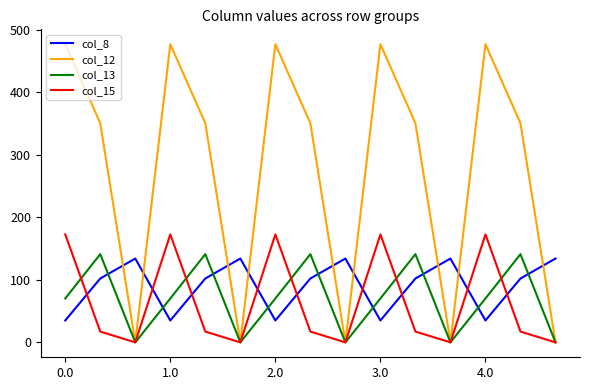

What is the greatest value displayed?

477.2